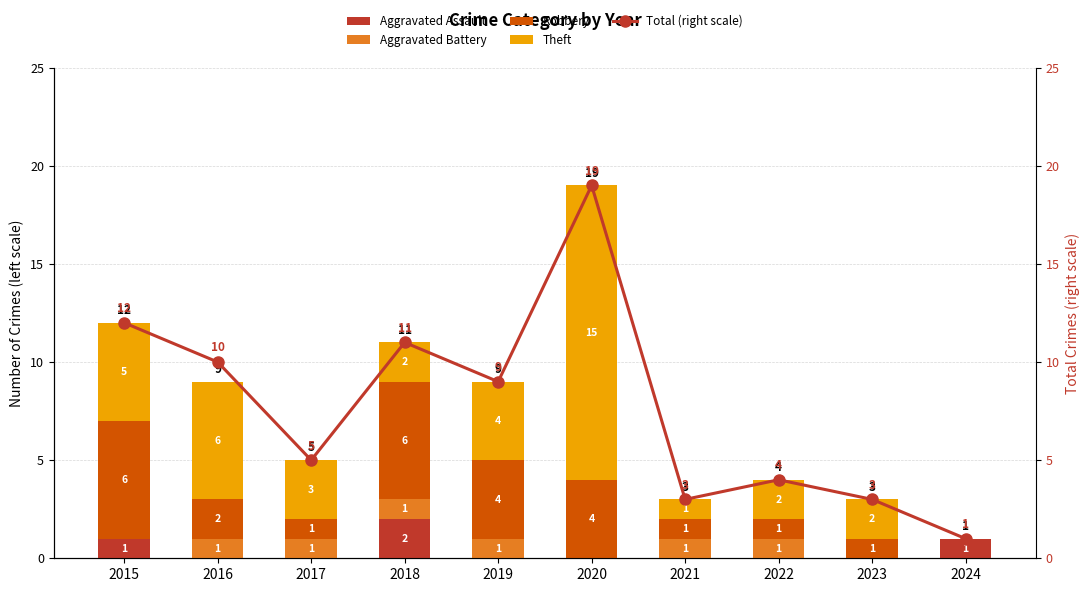

Which series has the largest range (max minus min)?

Total (right scale)